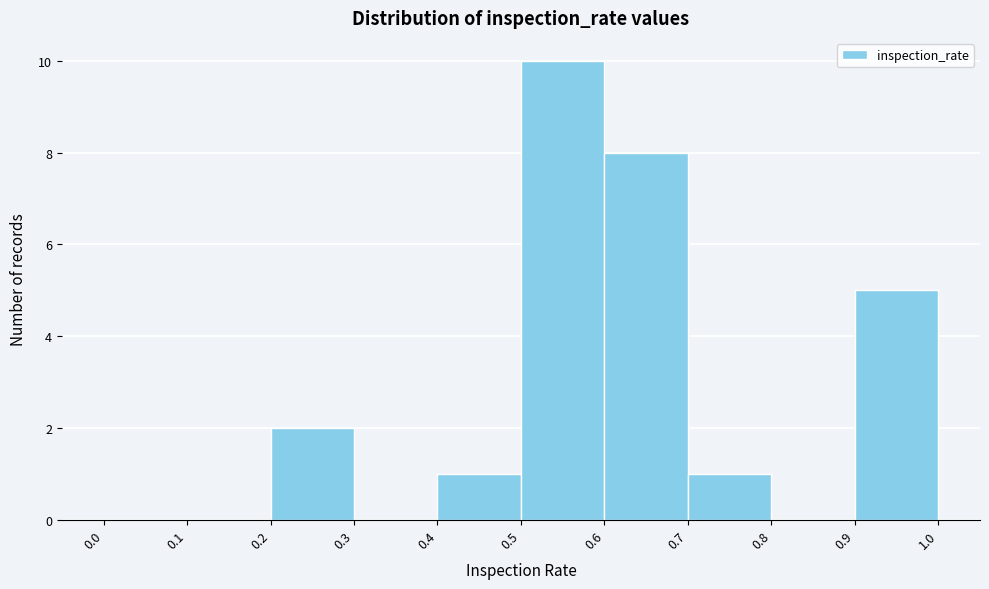

Reading left to right, transcribe this chart: for each bar, give the range it covers on the x-axis and its height. The values are not printed on the chart, so give them approximately, as read against the axis.

0.0 to 0.1: 0
0.1 to 0.2: 0
0.2 to 0.3: 2
0.3 to 0.4: 0
0.4 to 0.5: 1
0.5 to 0.6: 10
0.6 to 0.7: 8
0.7 to 0.8: 1
0.8 to 0.9: 0
0.9 to 1.0: 5